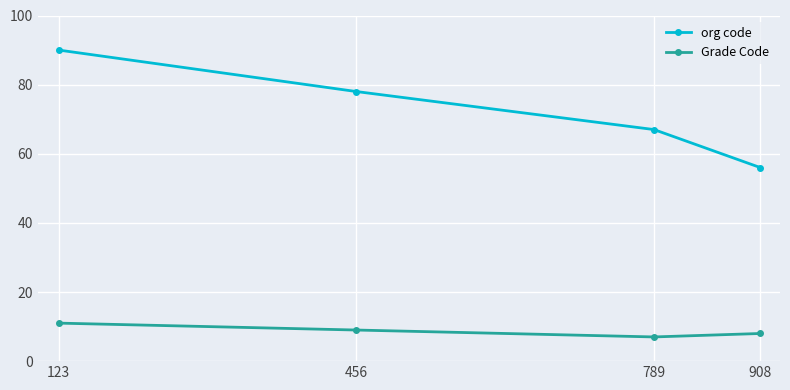

True or false: org code and Grade Code intersect in this chart.

False